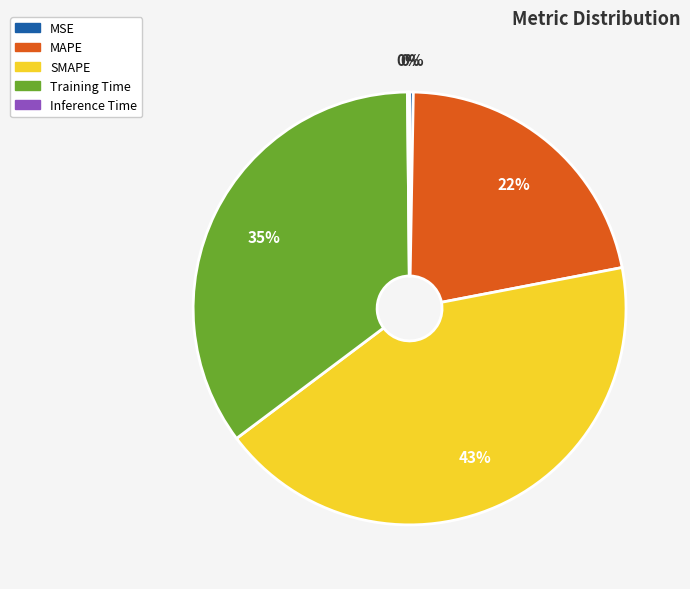

Which slice is the largest?

SMAPE